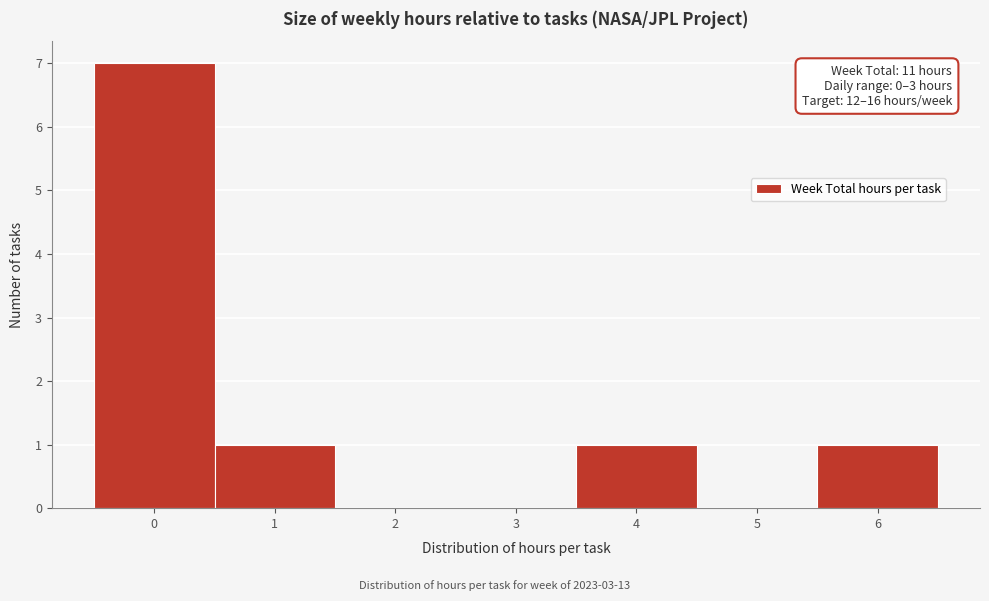

Which range on the x-axis has the tallest bar?

-0.5 to 0.5